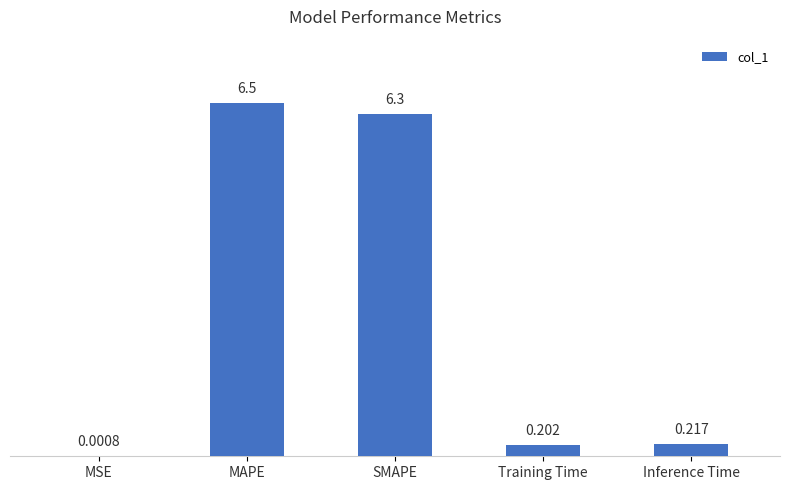

Which label corresponds to the largest value in the chart?

MAPE